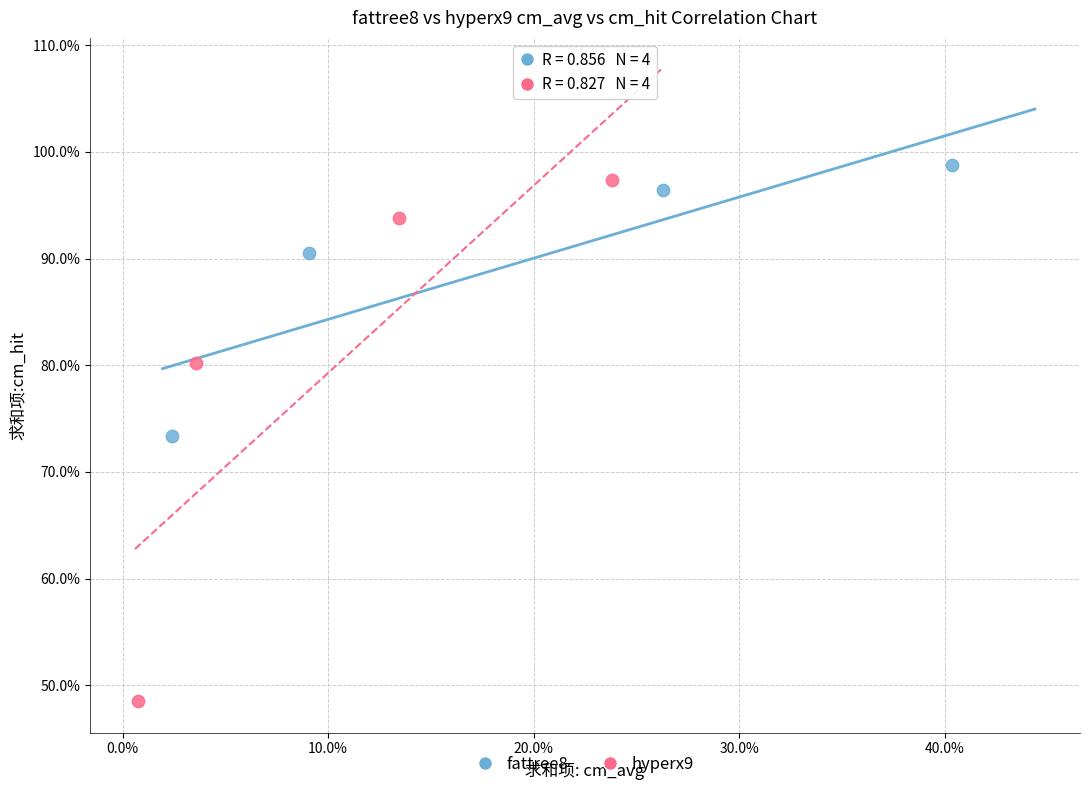

Which series contains the lowest Y value?

hyperx9